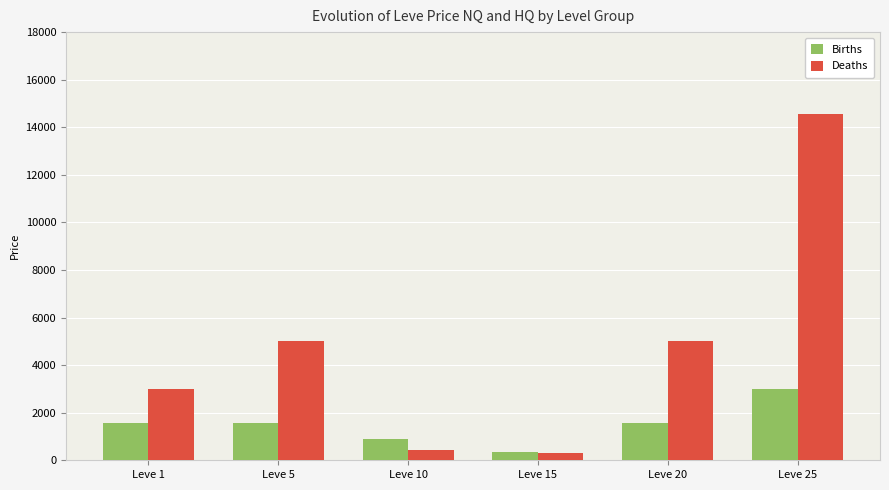

At which category is the sum across all series the highest?

Leve 25